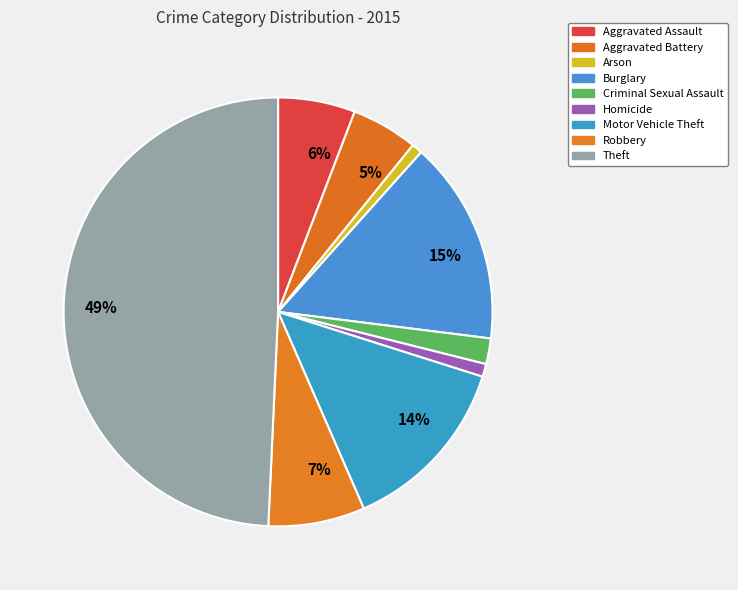

How many slices are in this pie chart?

9